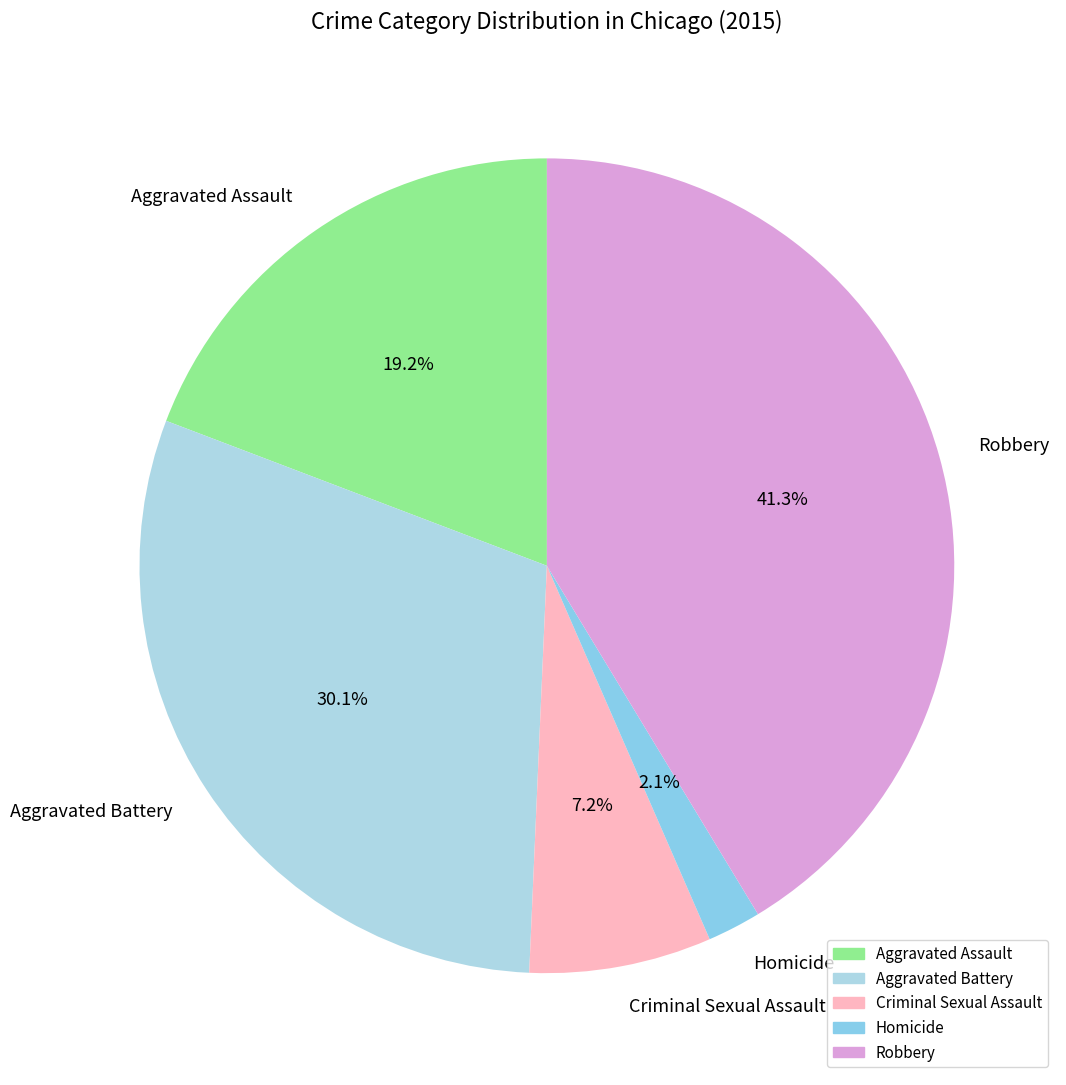

How many segments does this pie chart have?

5